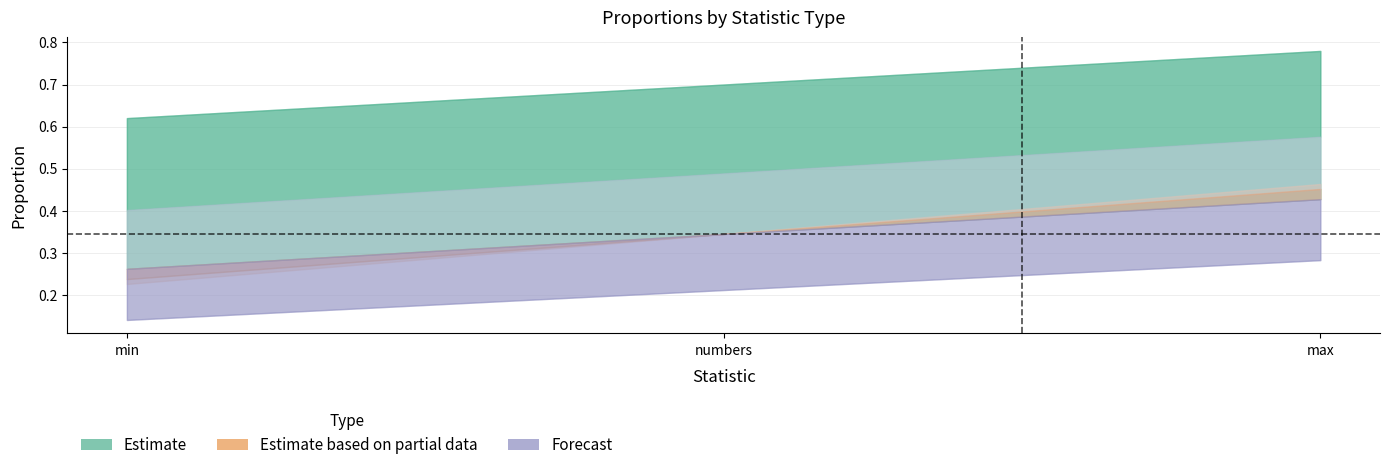

The decision_timing_6_less series shows 0.6 at numbers. True or false?

False